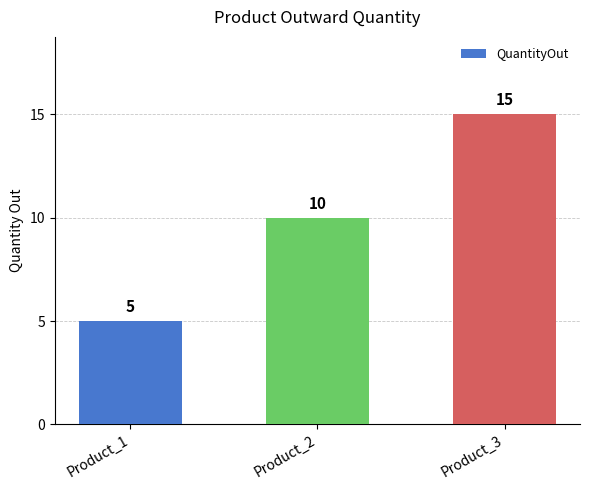

Between Product_3 and Product_2, which is larger?

Product_3